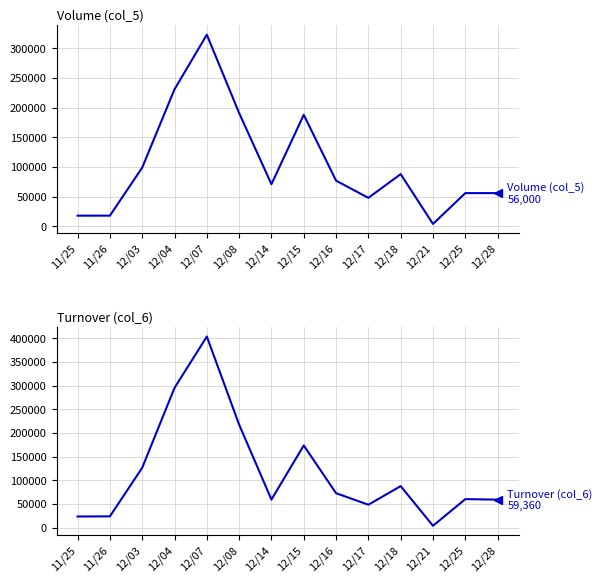

Is it true that Turnover (col_6) equals 97530 at 12/25?

False